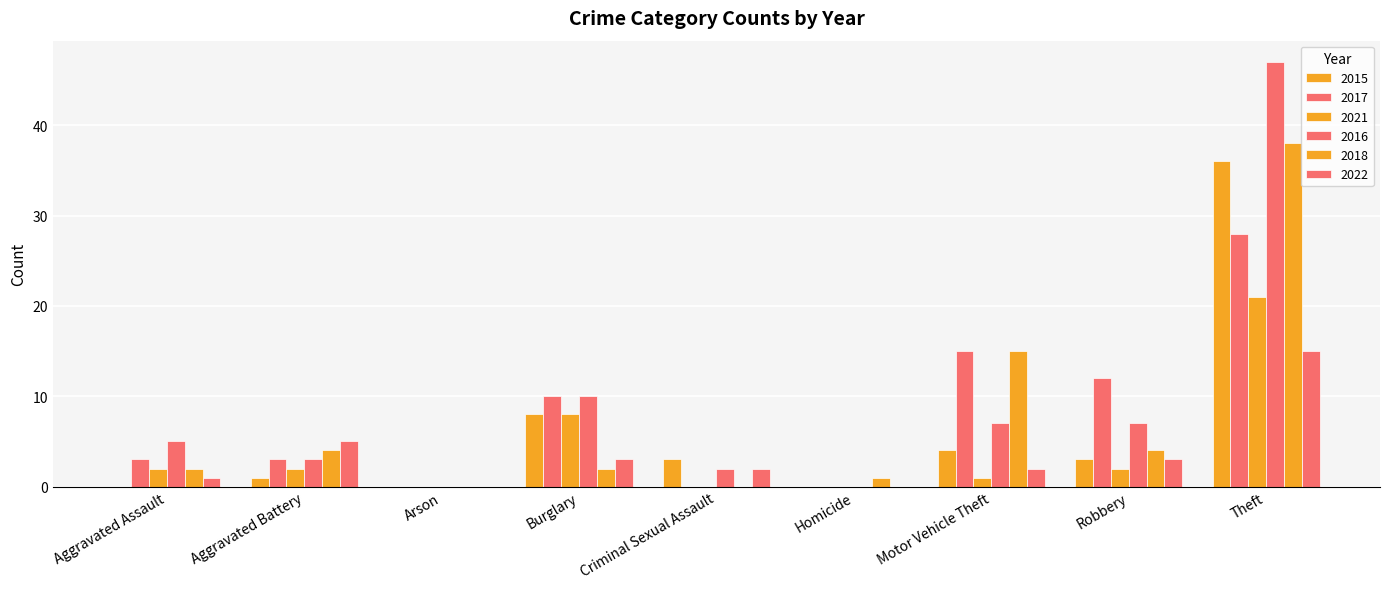

What is the difference between the highest and lowest values at Aggravated Battery?

4